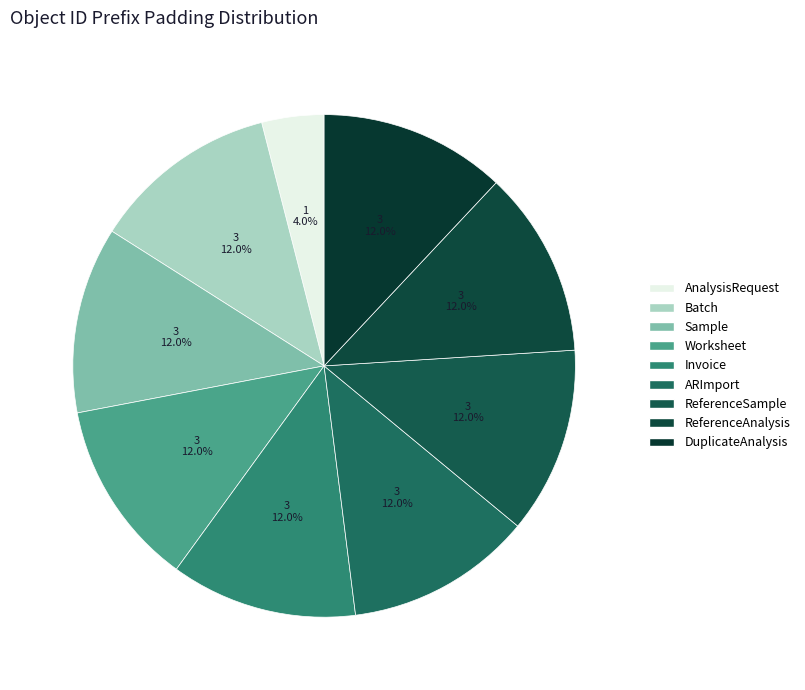

What is the largest slice in the pie chart?

Batch